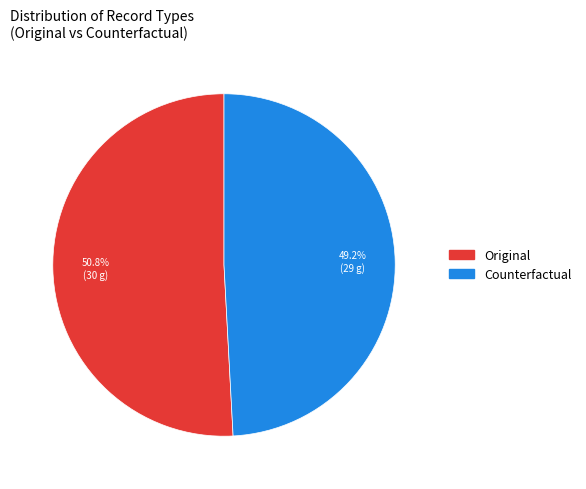

To the nearest percent, what is the average slice percentage?

50%